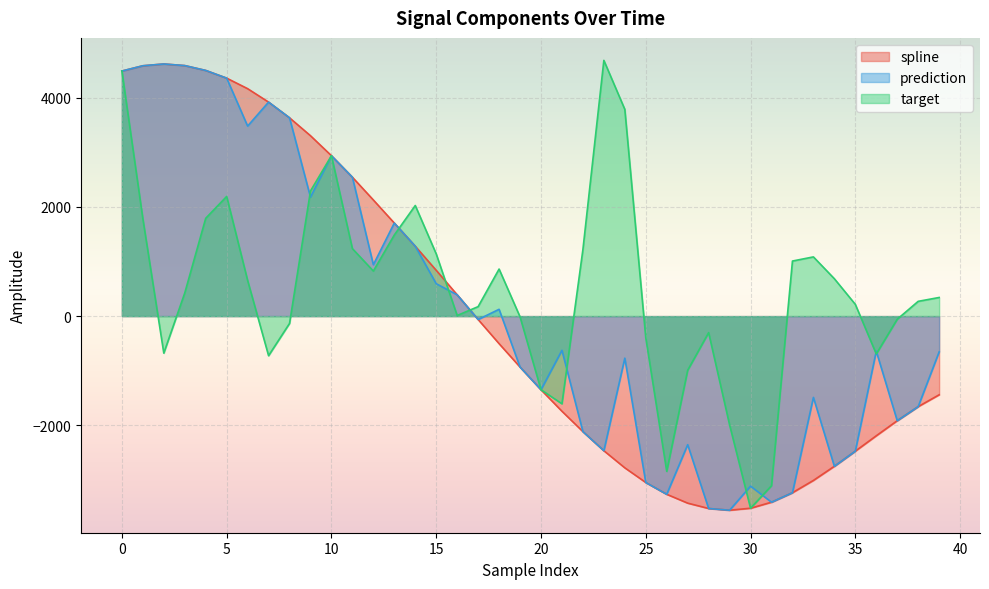

What is the sum of all prediction values?

5440.6